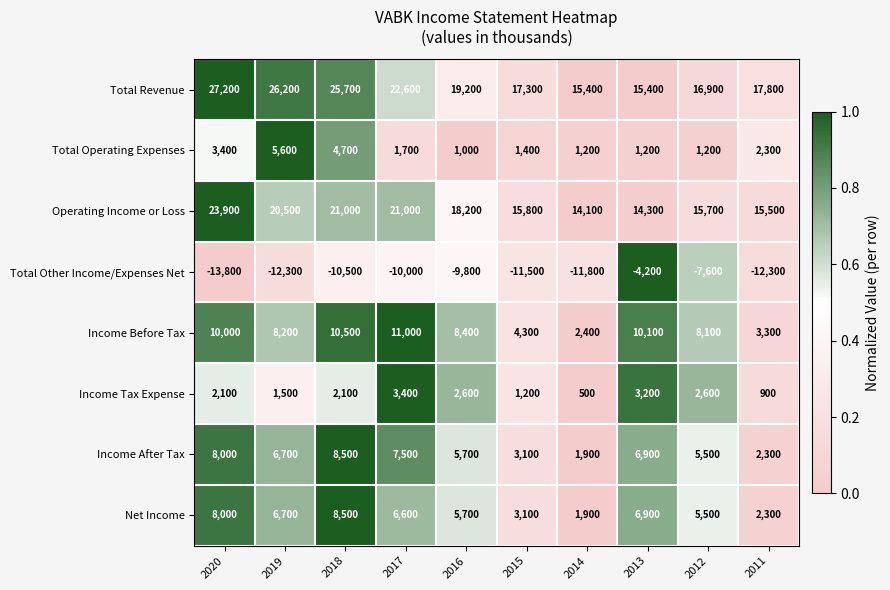

What is the sum of all Total Other Income/Expenses Net values?

-103800